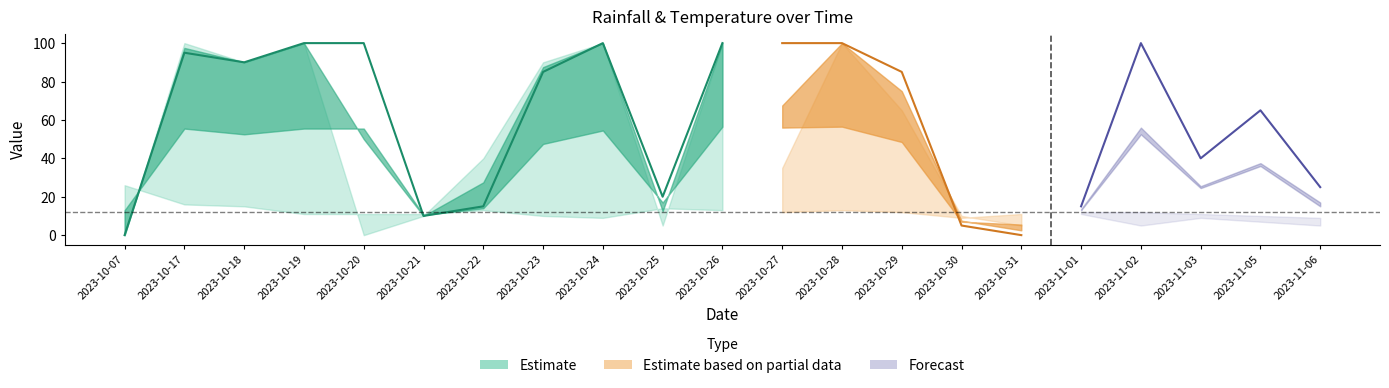

How many interior local peaks does the temp_12 series have?

3